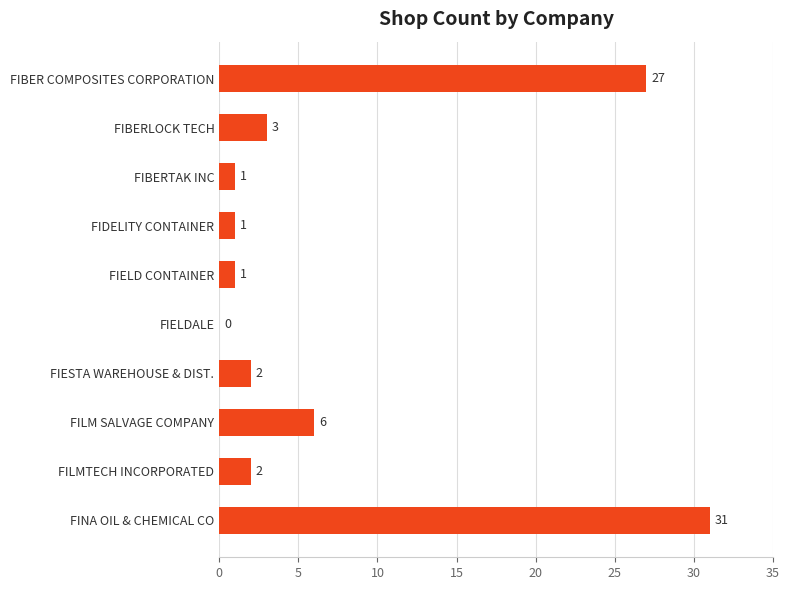

What is the sum of all values?

74